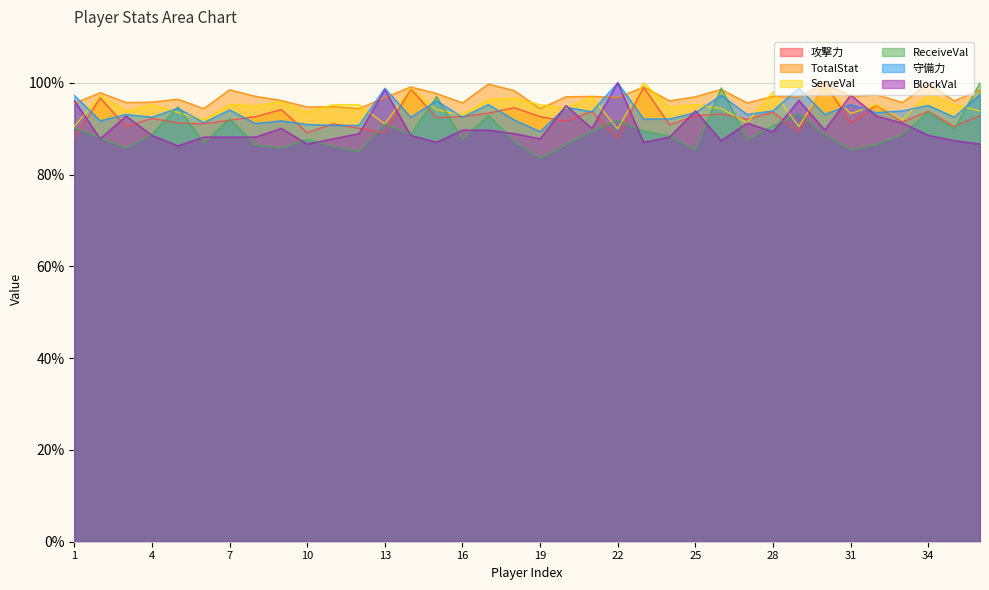

Reading left to right, list all the values displayed in this chart.

攻撃力: 1=88.0	2=96.7	3=90.5	4=92.2	5=91.3	6=91.1	7=91.8	8=92.6	9=94.2	10=89.1	11=91.1	12=90.1	13=89.1	14=98.6	15=92.4	16=92.6	17=93.4	18=94.6	19=92.6	20=91.7	21=93.8	22=88.0	23=99.0	24=90.9	25=92.8	26=93.2	27=92.0	28=93.6	29=89.3	30=100.0	31=91.3	32=95.1	33=91.5	34=93.8	35=90.5	36=92.8
TotalStat: 1=95.5	2=97.9	3=95.7	4=95.8	5=96.4	6=94.4	7=98.5	8=97.1	9=96.2	10=94.7	11=94.8	12=94.4	13=96.8	14=99.1	15=97.7	16=95.6	17=99.7	18=98.3	19=94.4	20=97.0	21=97.1	22=96.8	23=99.1	24=96.1	25=97.0	26=98.6	27=95.6	28=97.1	29=96.9	30=100.0	31=97.1	32=97.4	33=95.7	34=99.8	35=96.1	36=98.5
ServeVal: 1=90.5	2=97.2	3=93.8	4=95.2	5=93.6	6=91.9	7=95.2	8=95.0	9=95.8	10=93.6	11=95.2	12=95.2	13=91.0	14=98.9	15=94.1	16=93.0	17=96.4	18=96.6	19=95.2	20=94.4	21=96.9	22=89.9	23=100.0	24=94.7	25=95.2	26=94.4	27=91.3	28=98.0	29=90.5	30=99.4	31=93.3	32=95.2	33=91.9	34=97.8	35=95.2	36=93.8
ReceiveVal: 1=90.3	2=88.0	3=85.8	4=88.8	5=94.8	6=86.9	7=92.1	8=86.5	9=85.8	10=87.6	11=86.1	12=85.0	13=91.0	14=88.8	15=97.0	16=87.6	17=92.9	18=87.3	19=83.5	20=86.5	21=89.5	22=91.8	23=89.5	24=88.4	25=85.4	26=98.9	27=87.6	28=90.6	29=93.3	30=88.8	31=85.4	32=86.5	33=88.8	34=93.6	35=89.9	36=100.0
守備力: 1=97.2	2=91.7	3=93.1	4=92.5	5=94.5	6=91.3	7=94.1	8=91.1	9=91.7	10=90.9	11=90.7	12=90.7	13=98.8	14=92.5	15=96.1	16=92.5	17=95.3	18=91.9	19=89.3	20=94.7	21=93.7	22=100.0	23=92.1	24=92.1	25=93.5	26=97.2	27=93.1	28=93.9	29=98.8	30=93.1	31=95.3	32=93.5	33=93.9	34=95.1	35=92.5	36=97.4
BlockVal: 1=96.2	2=87.8	3=92.7	4=88.5	5=86.3	6=88.2	7=88.2	8=88.2	9=90.1	10=86.6	11=87.8	12=88.9	13=98.5	14=88.5	15=87.0	16=89.7	17=89.7	18=88.9	19=87.8	20=95.0	21=90.1	22=100.0	23=87.0	24=88.2	25=93.9	26=87.4	27=91.2	28=89.3	29=96.2	30=89.7	31=97.3	32=92.7	33=91.2	34=88.5	35=87.4	36=86.6